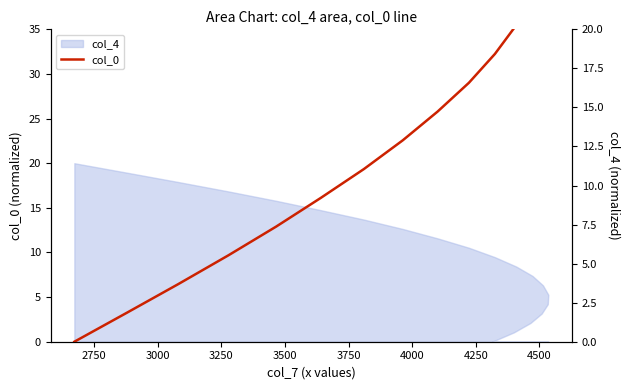

What is the sum of all values?

350.0